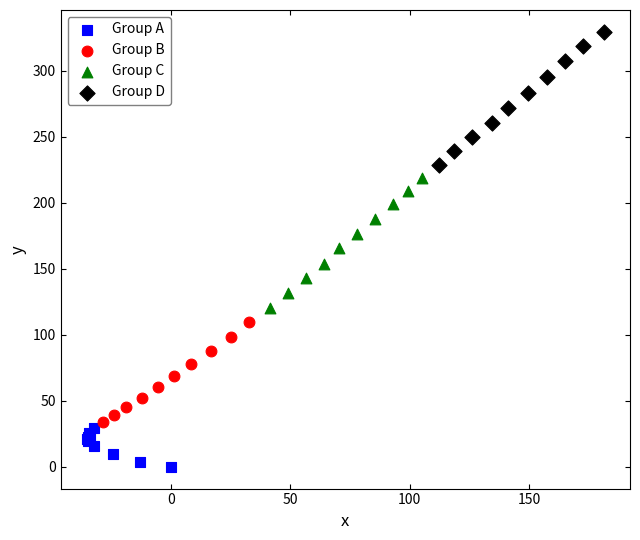

Which series has the widest spread of Y values?

Group D